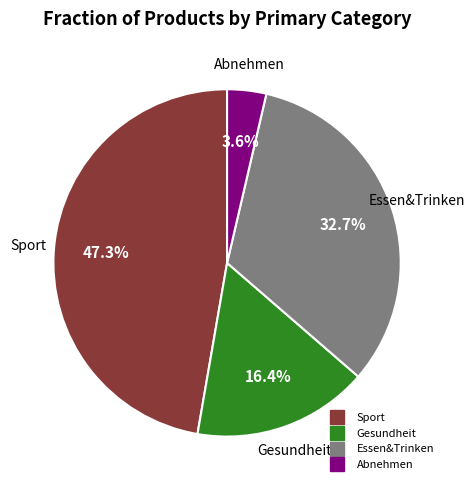

Between Abnehmen and Sport, which is larger?

Sport